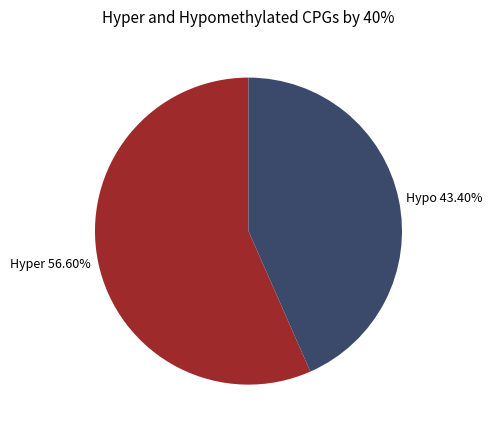

Is the sum of Hyper 56.60% and Hypo 43.40% greater than half?

Yes